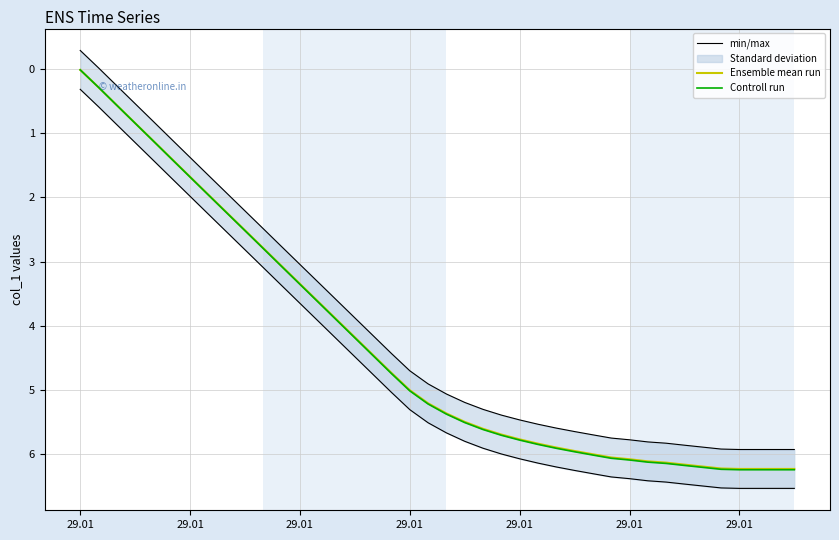

Does the chart display data point markers on the line(s)?

No